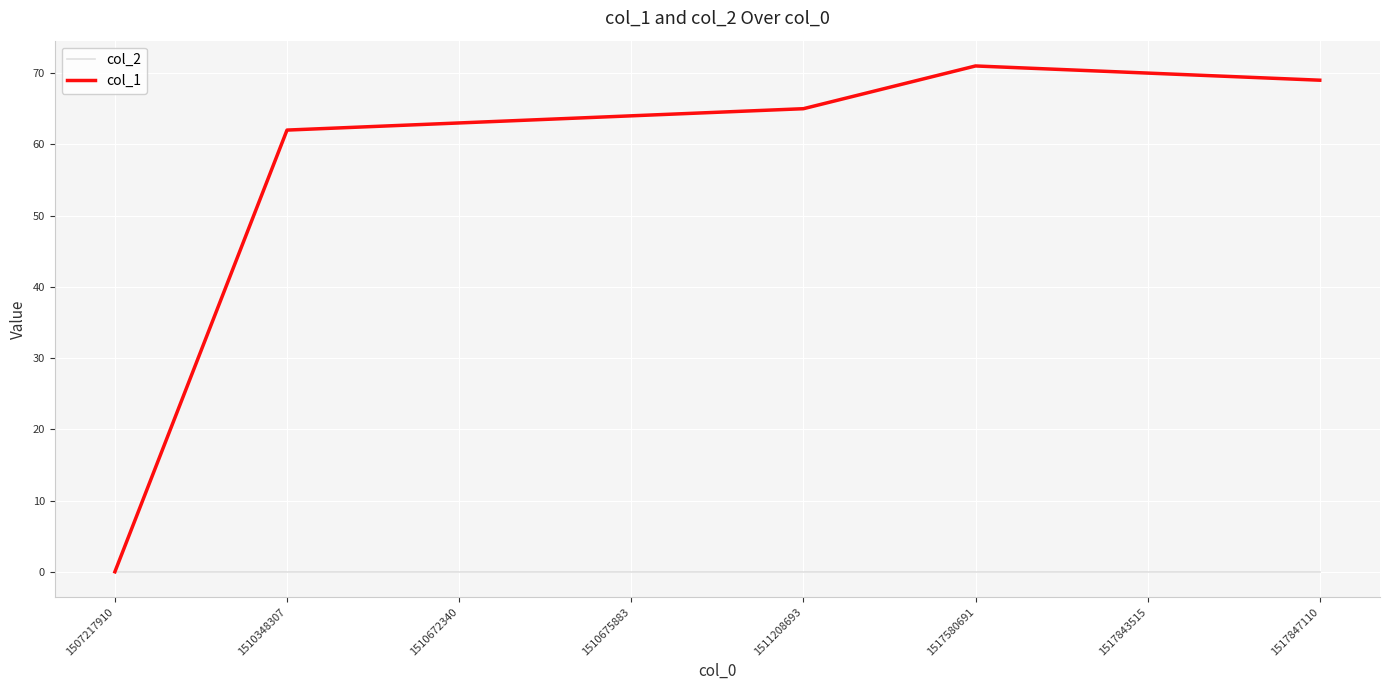

List the series in order of their peak value, highest first.

col_1, col_2